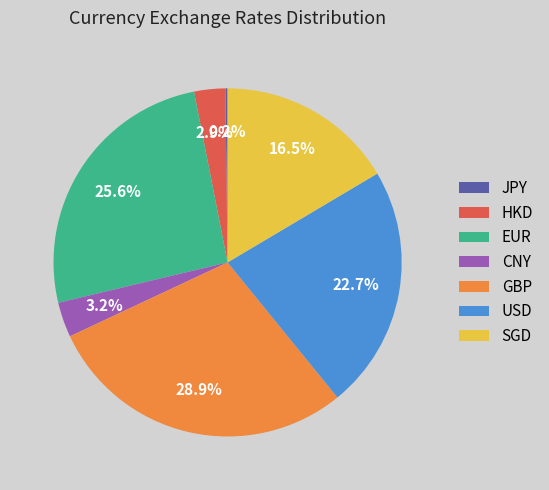

Is there any slice that represents more than half of the pie?

No